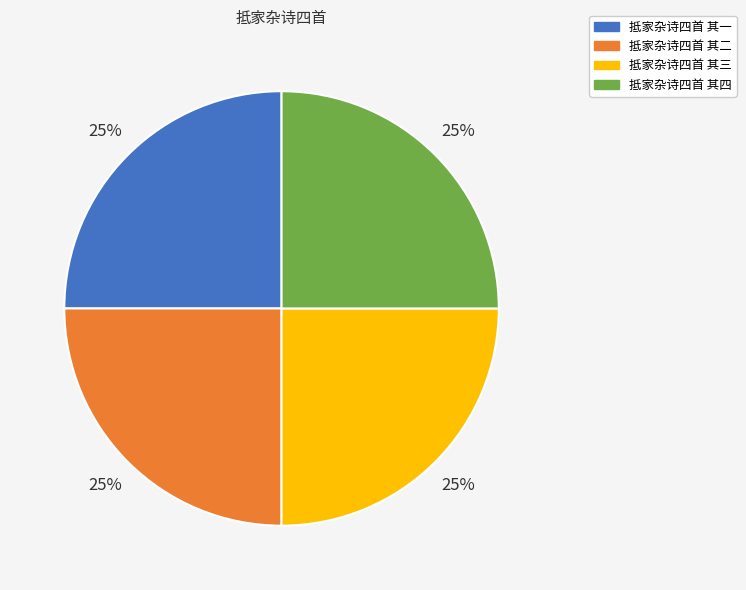

Approximately how many times larger is the value at 抵家杂诗四首 其二 compared to 抵家杂诗四首 其一?

1.0